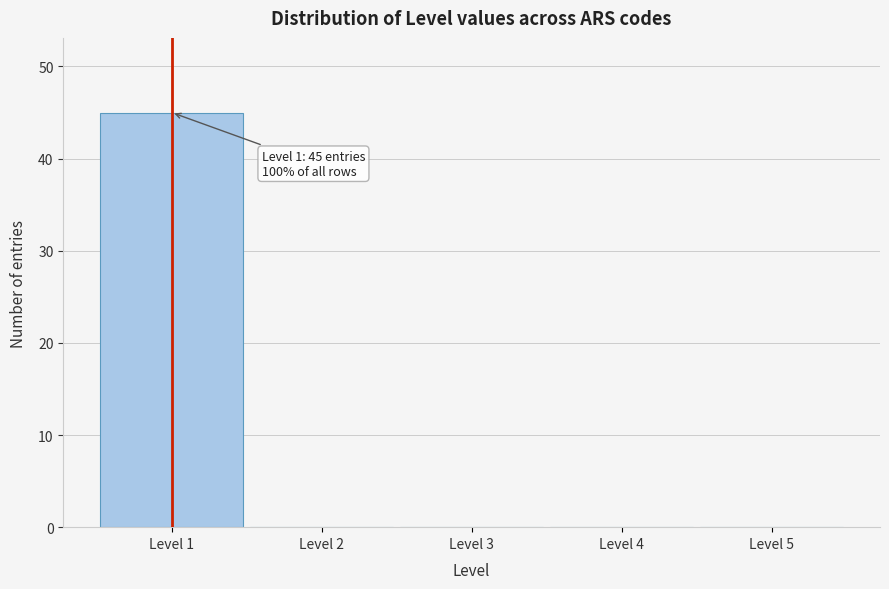

Which range on the x-axis has the tallest bar?

0.5 to 1.5